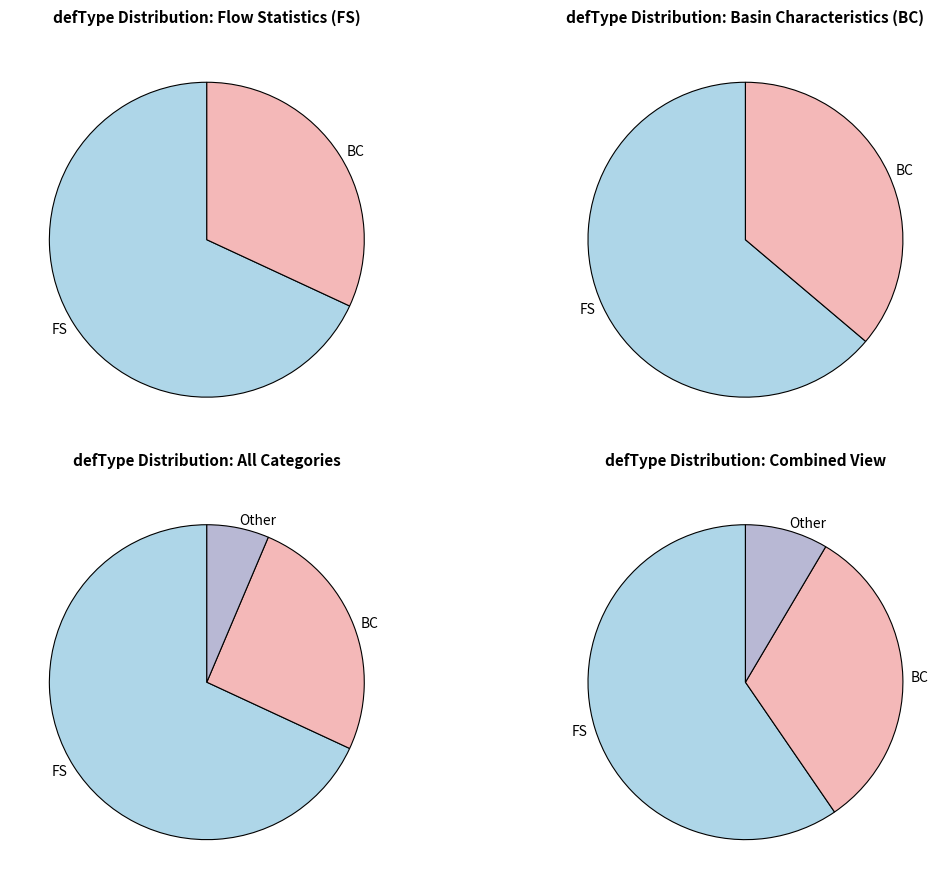

Count the number of slices in the pie.

3